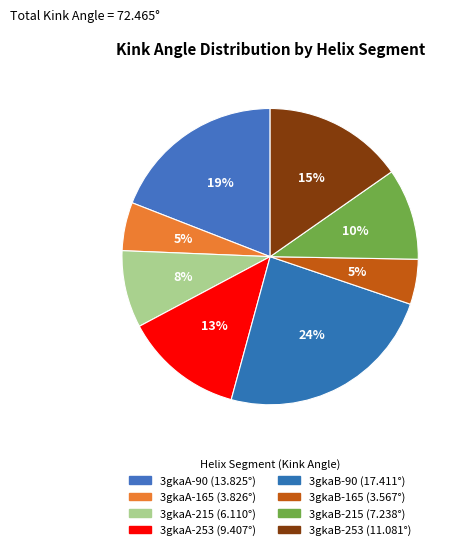

How many segments does this pie chart have?

8